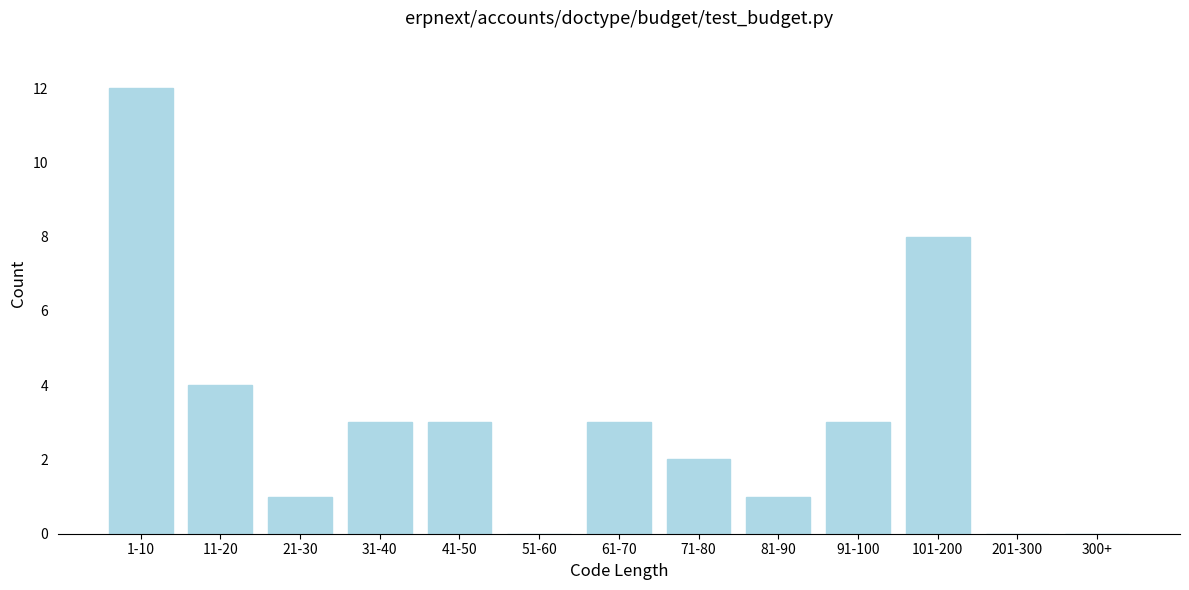

Reading left to right, transcribe all the data shown in this chart.

1-10=12	11-20=4	21-30=1	31-40=3	41-50=3	51-60=0	61-70=3	71-80=2	81-90=1	91-100=3	101-200=8	201-300=0	300+=0